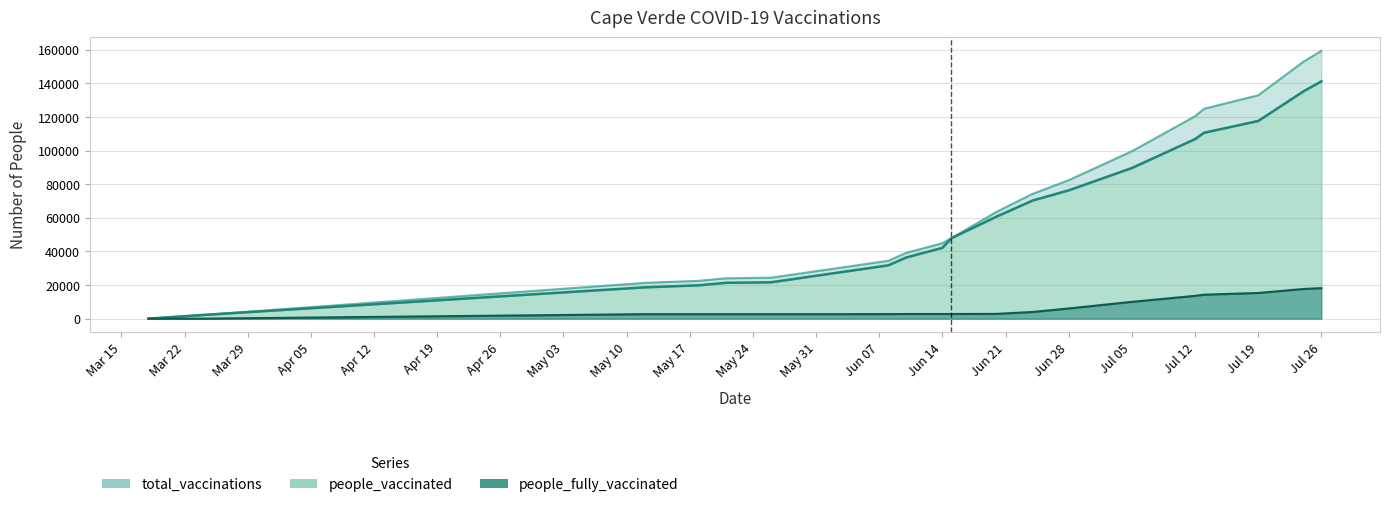

Where does the people_vaccinated series first go above 47943?

2021-06-20